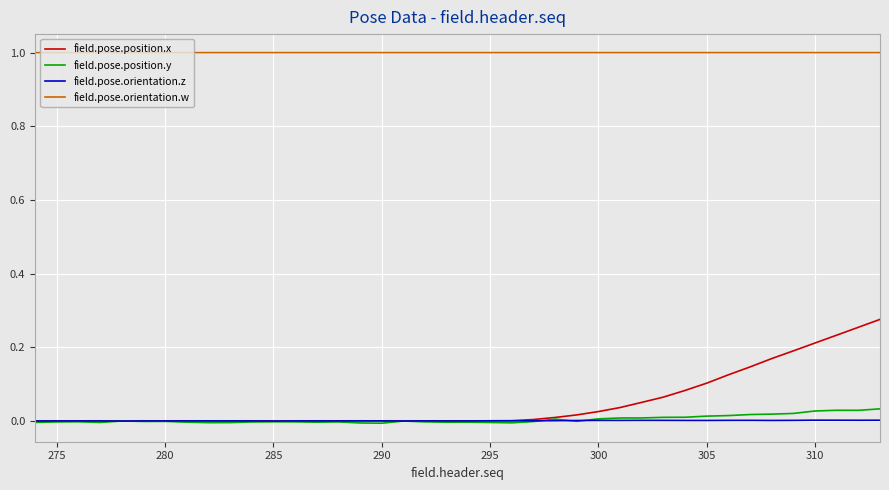

Which series has the widest spread of values?

field.pose.position.x